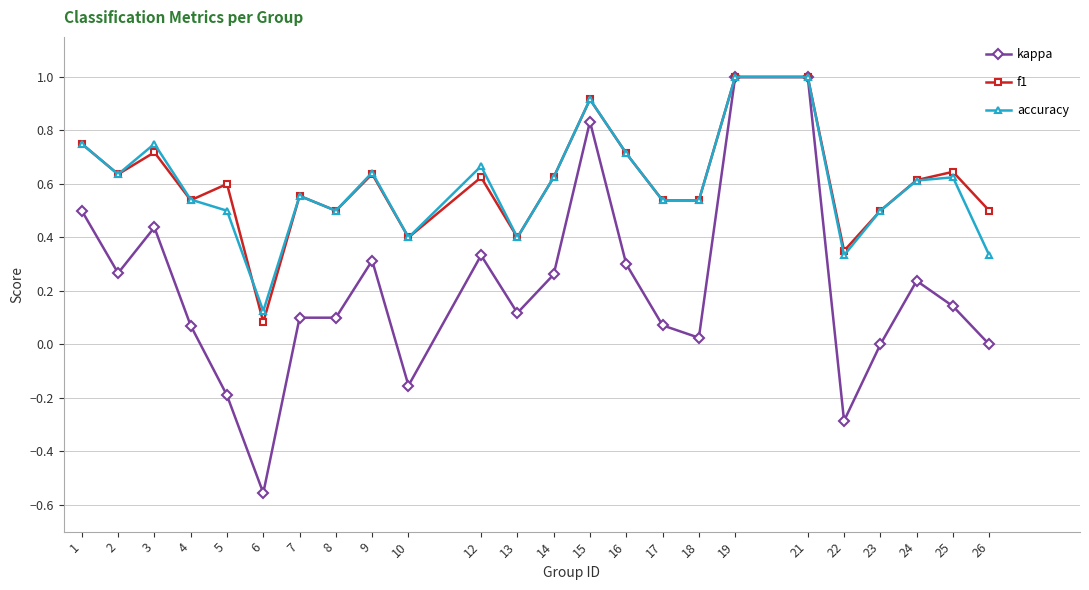

What is the highest value of the accuracy series?

1.0